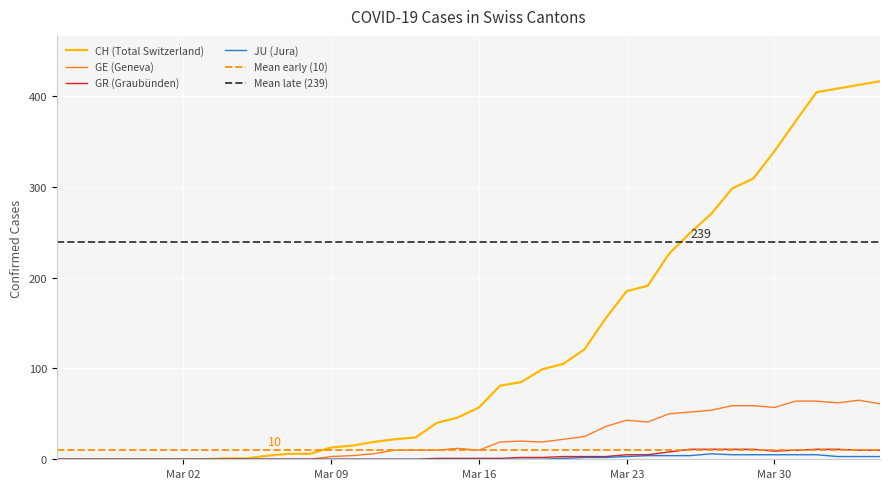

What is the highest value of the GR (Graubünden) series?

11